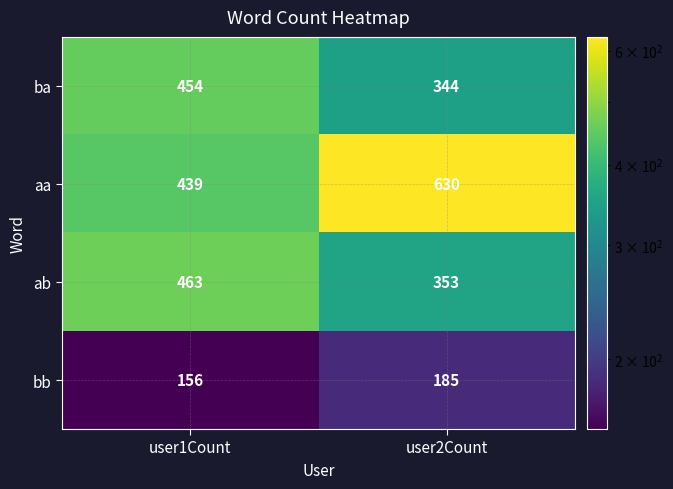

Which series has the largest range (max minus min)?

aa